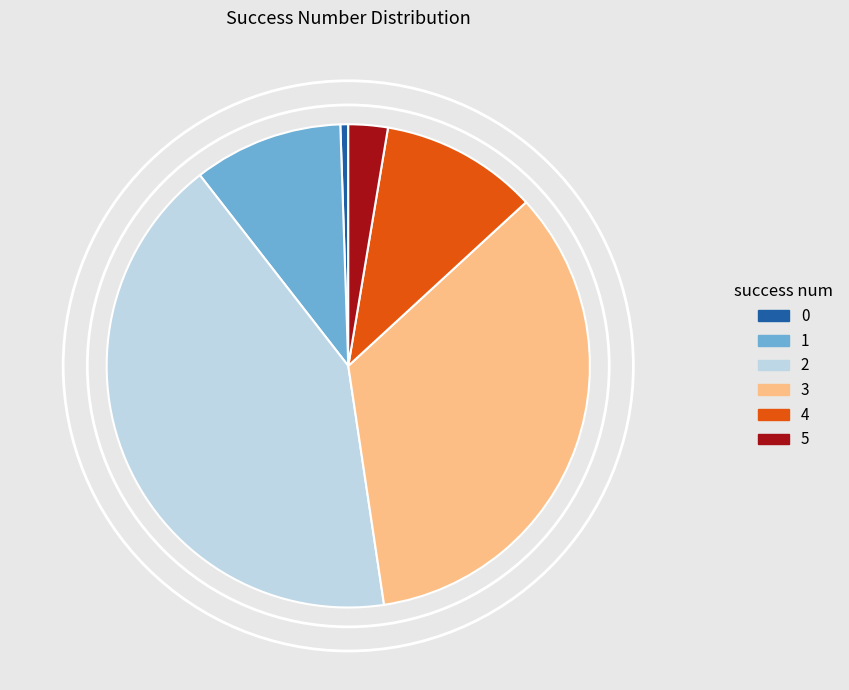

The 4 slice represents 19% of the pie. True or false?

False